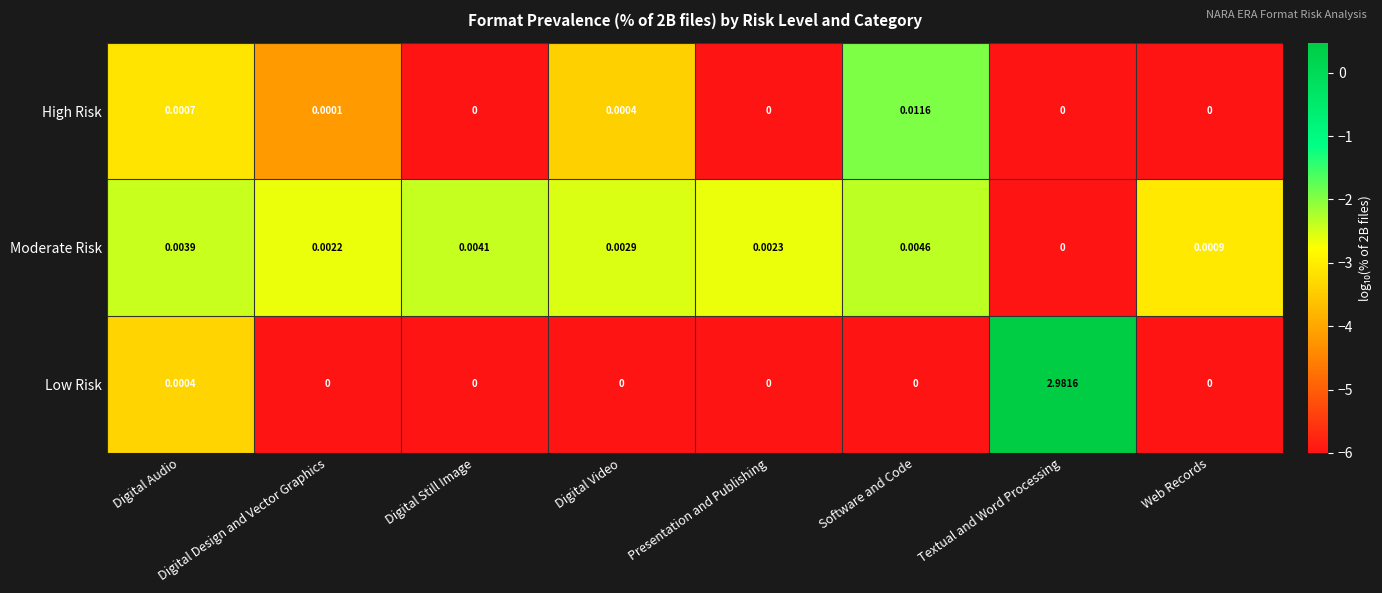

Between Software and Code and Textual and Word Processing, which series saw the biggest shift?

Low Risk